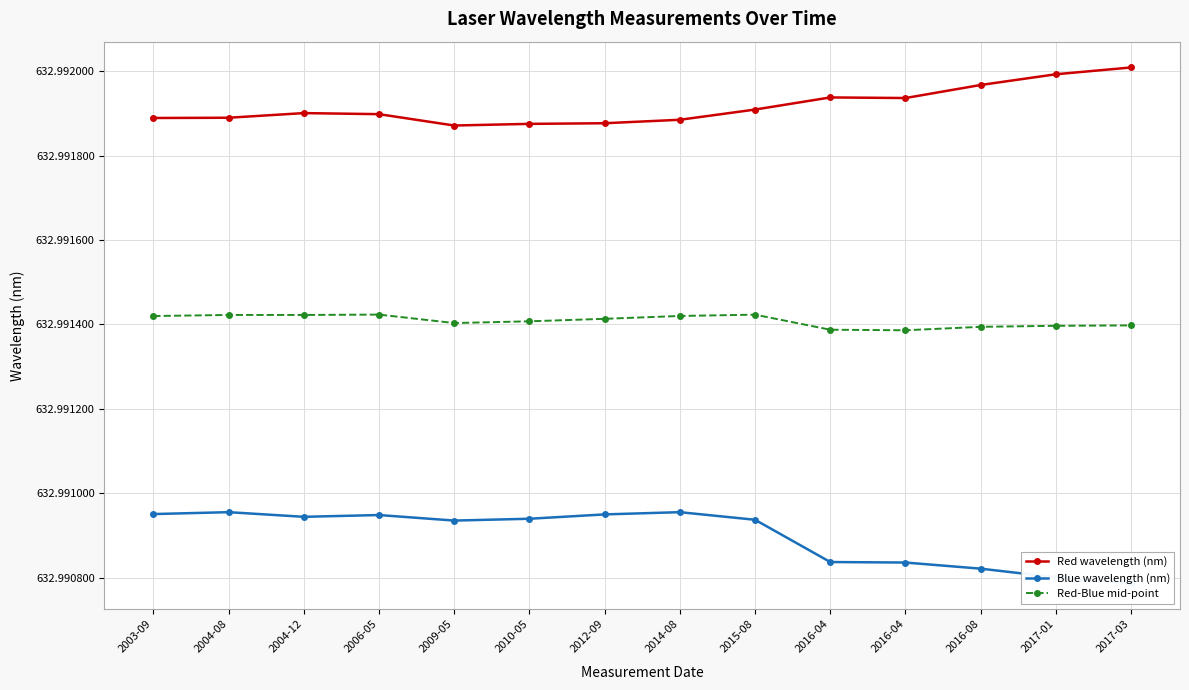

Which series has the largest total across all categories?

Red wavelength (nm)